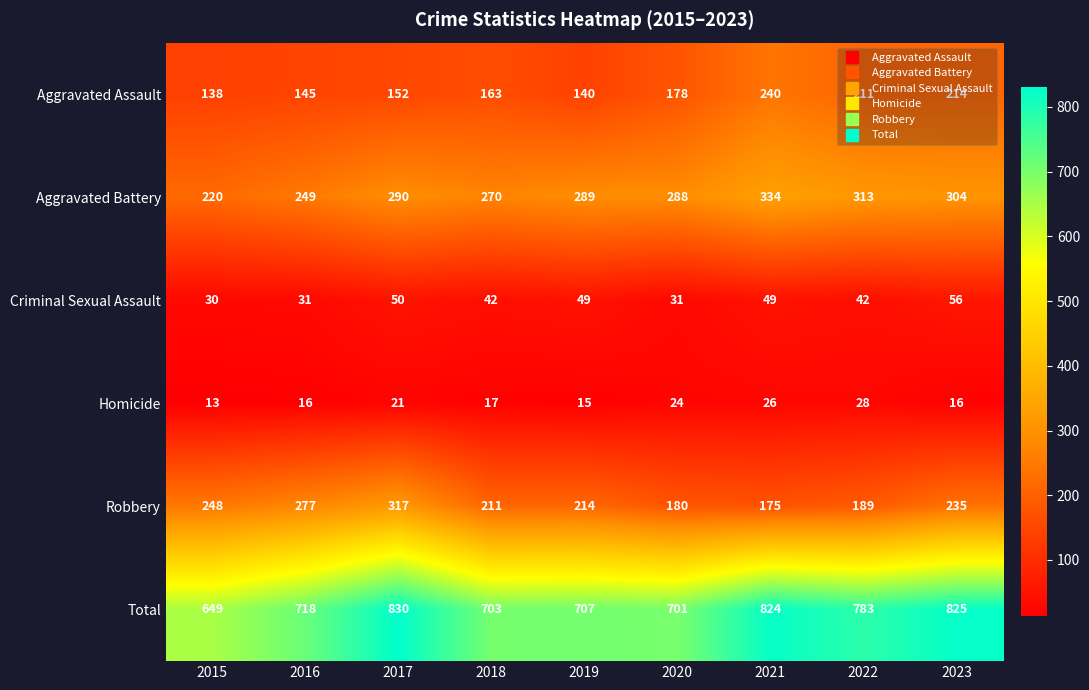

Which category has the highest value in the Criminal Sexual Assault series?

2023